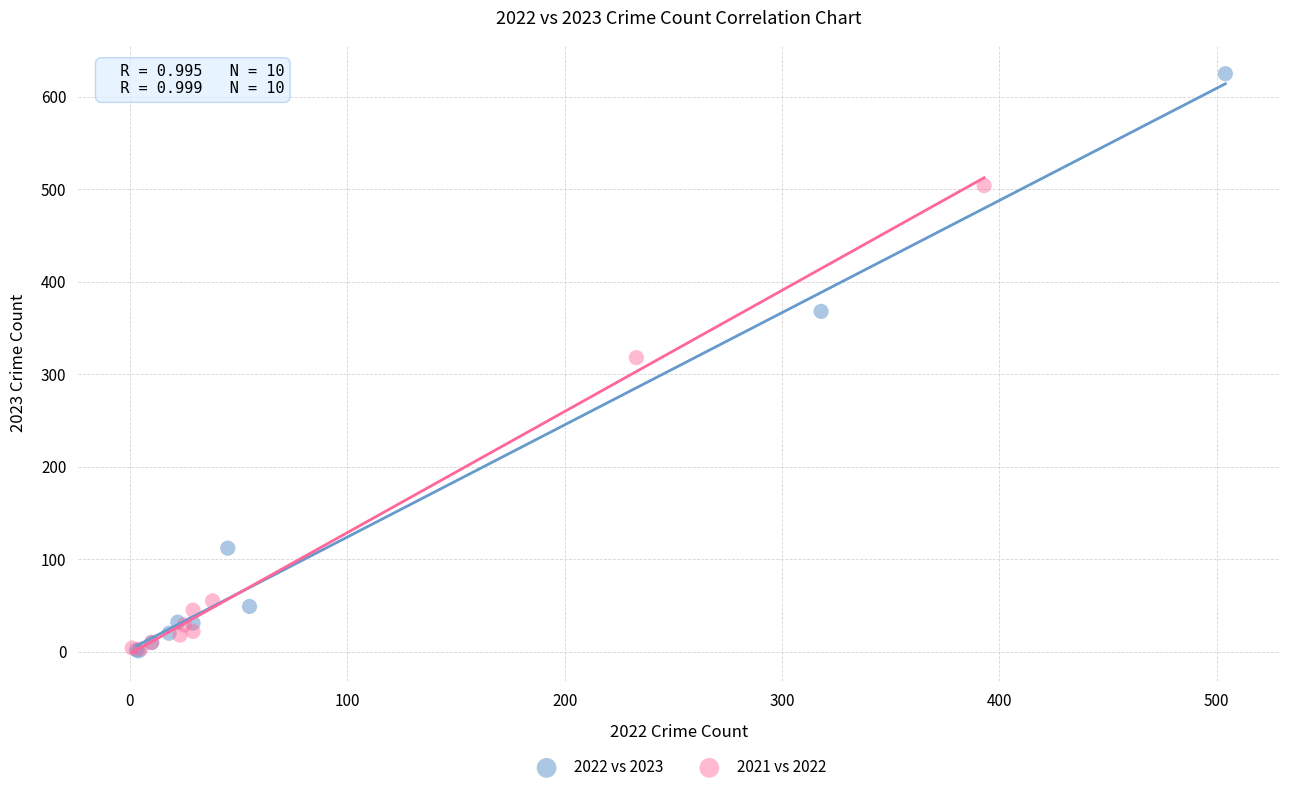

Which series has the widest spread of Y values?

2022 vs 2023